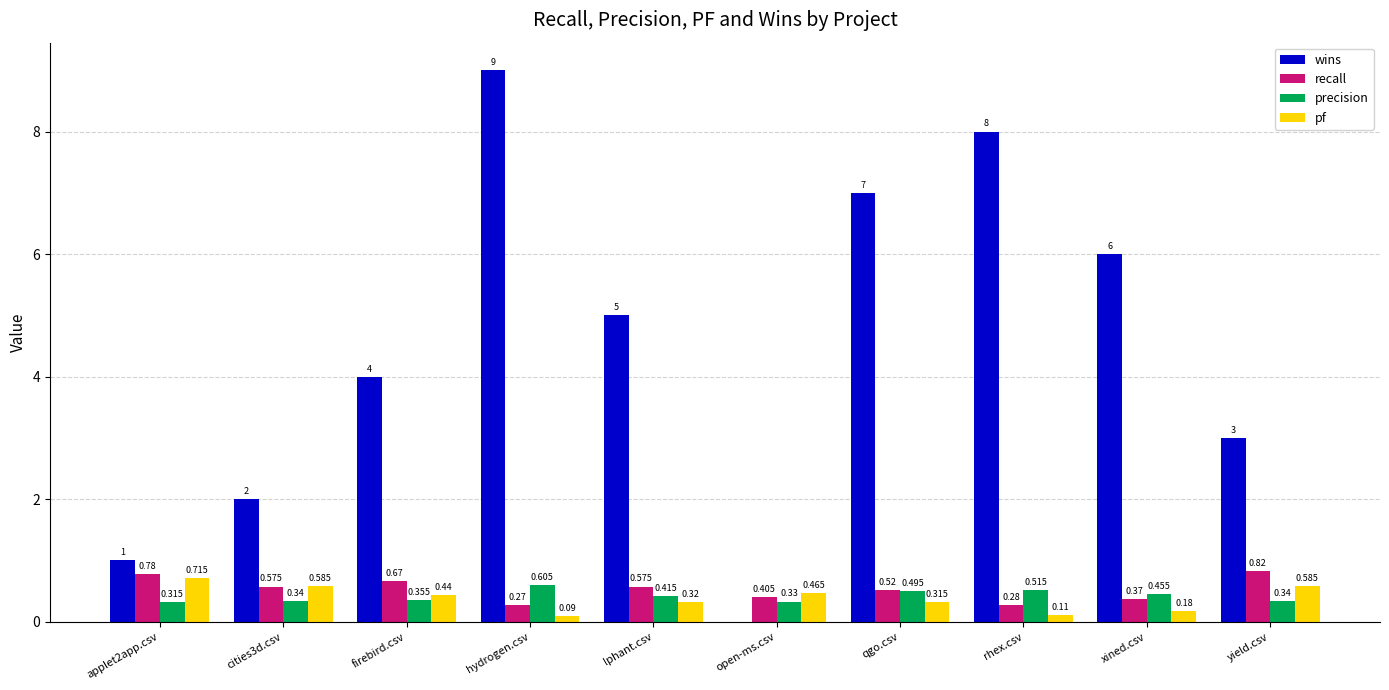

What are all the series names shown in the legend?

wins, recall, precision, pf